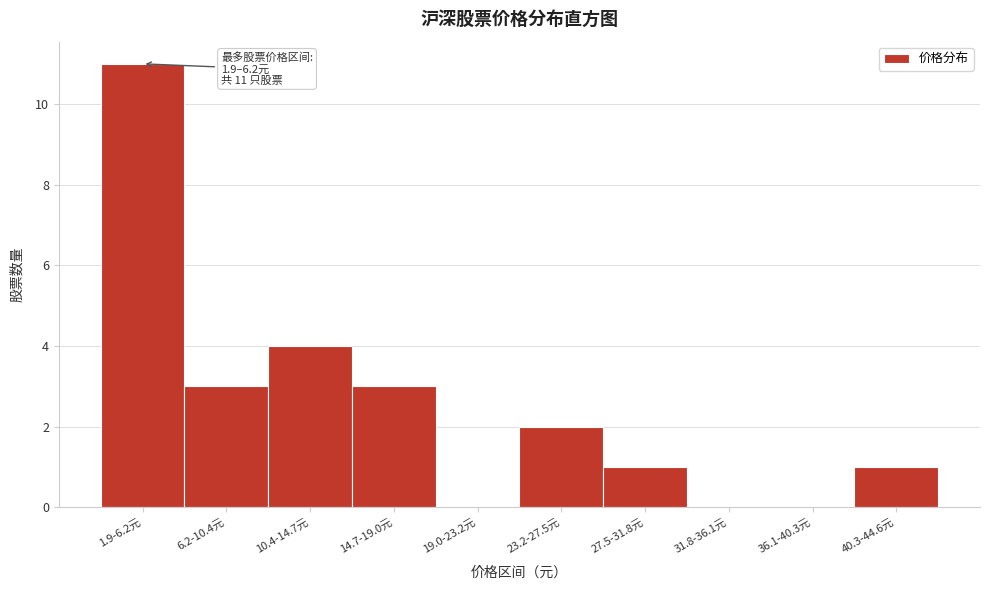

Reading right to left, transcribe all the data shown in this chart.

40.3-44.6元=1	36.1-40.3元=0	31.8-36.1元=0	27.5-31.8元=1	23.2-27.5元=2	19.0-23.2元=0	14.7-19.0元=3	10.4-14.7元=4	6.2-10.4元=3	1.9-6.2元=11